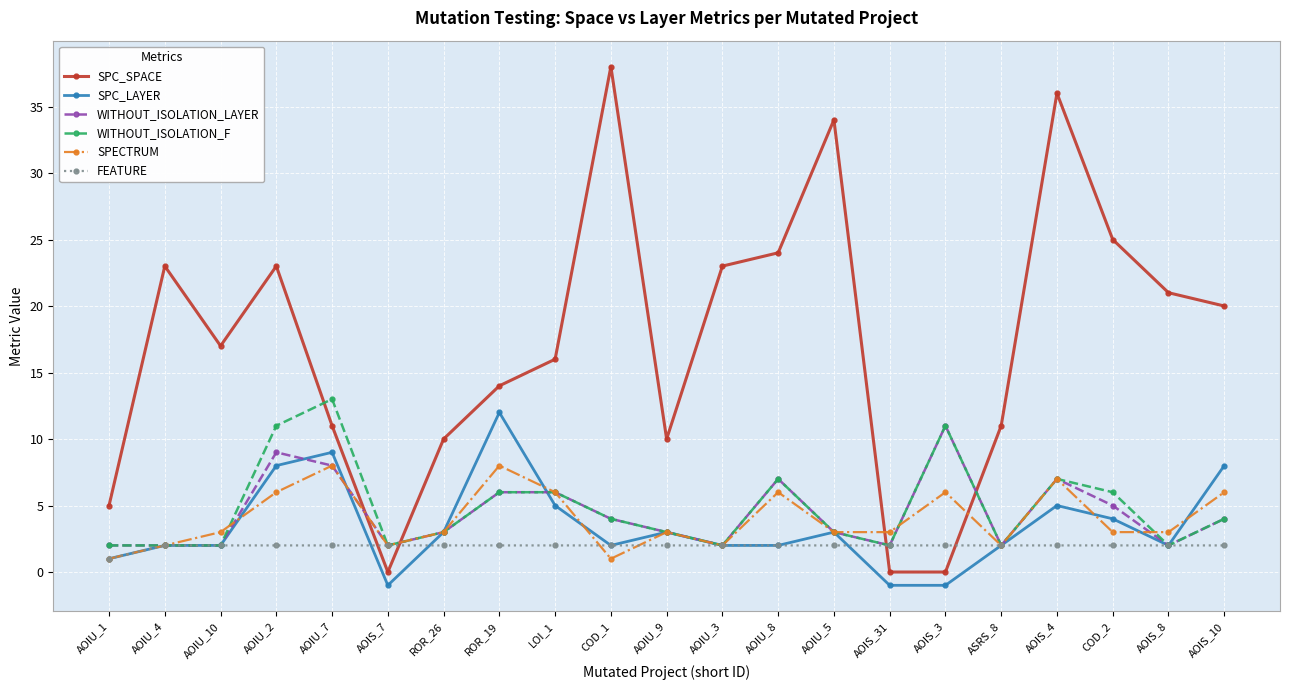

Is the value of SPC_LAYER at AOIU_3 greater than the value of SPECTRUM at LOI_1?

No